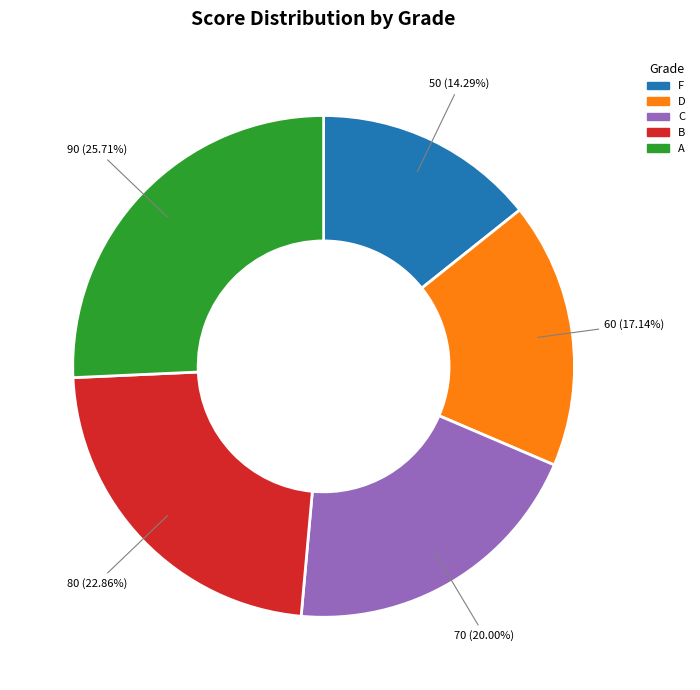

Is there a majority slice in this chart?

No